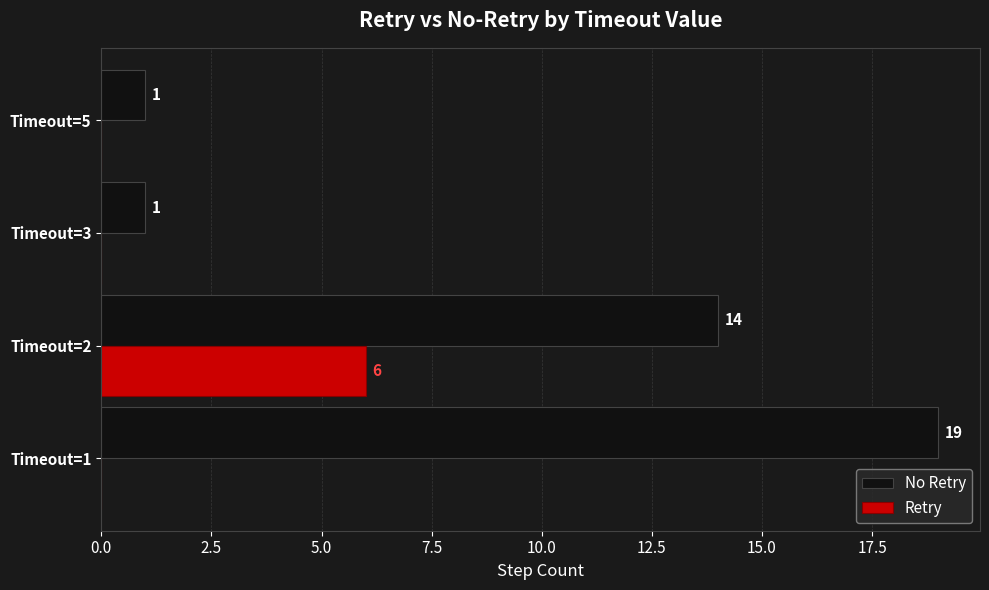

Is the value of Retry at Timeout=3 greater than the value of No Retry at Timeout=1?

No